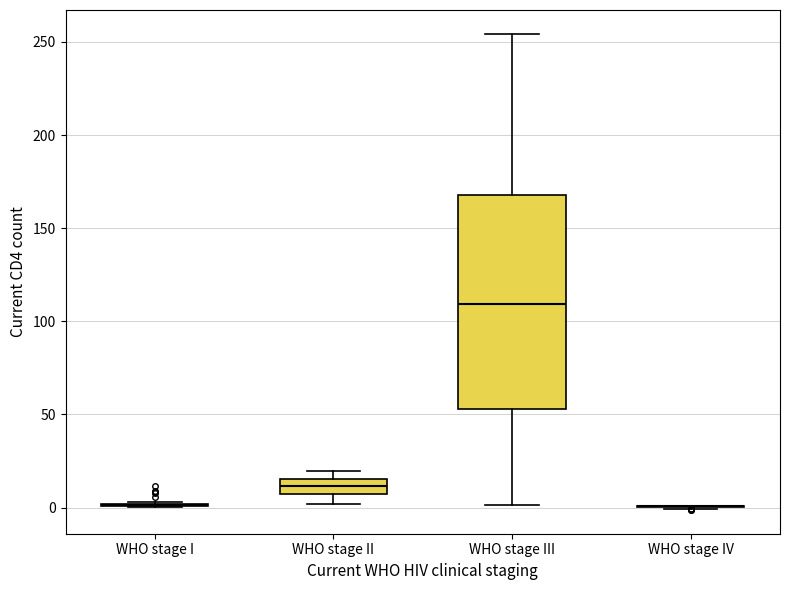

Which box is the tallest, from its lower edge to its upper edge?

WHO stage III